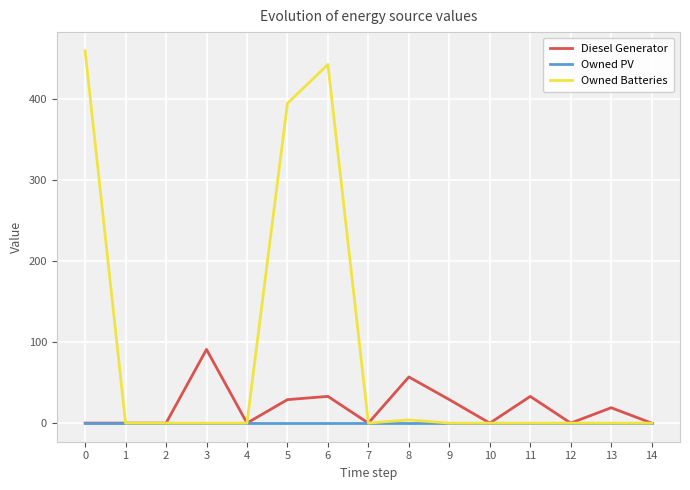

At how many categories does at least one series exceed 294?

3